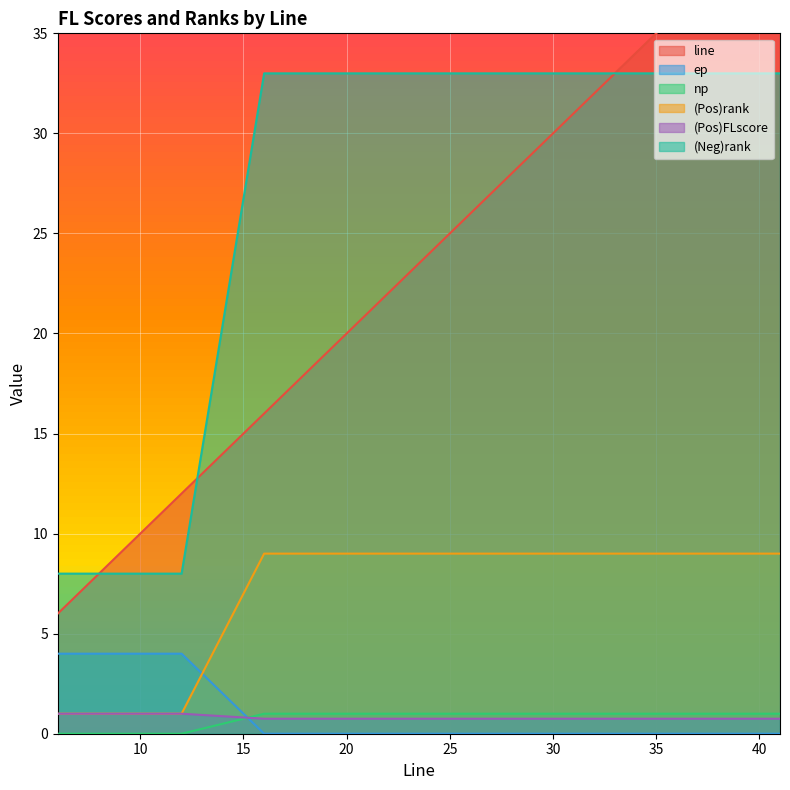

What is the value of the (Neg)rank point at the 7th from the left?

33.0